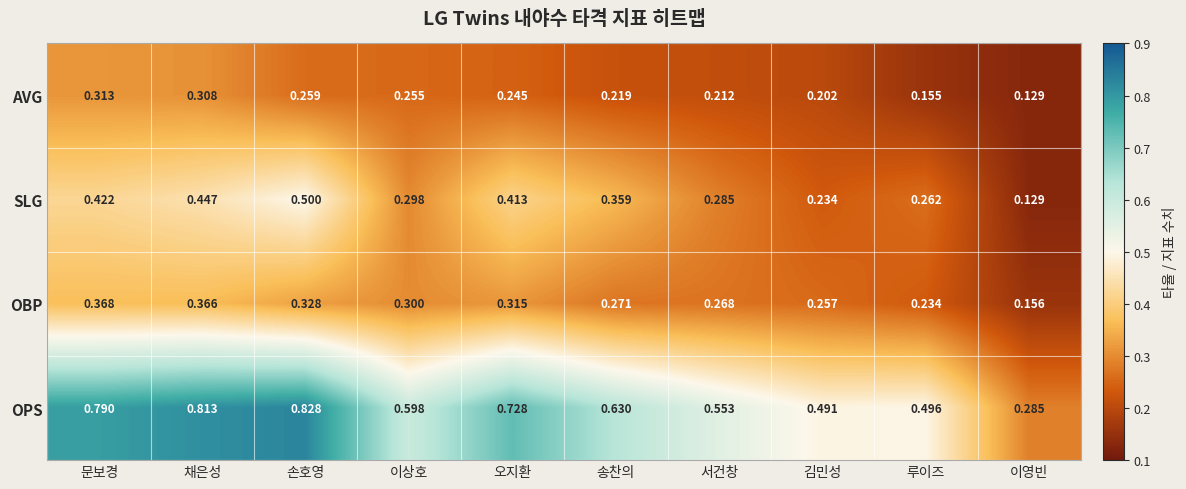

Which series changed the most between 이상호 and 송찬의?

SLG